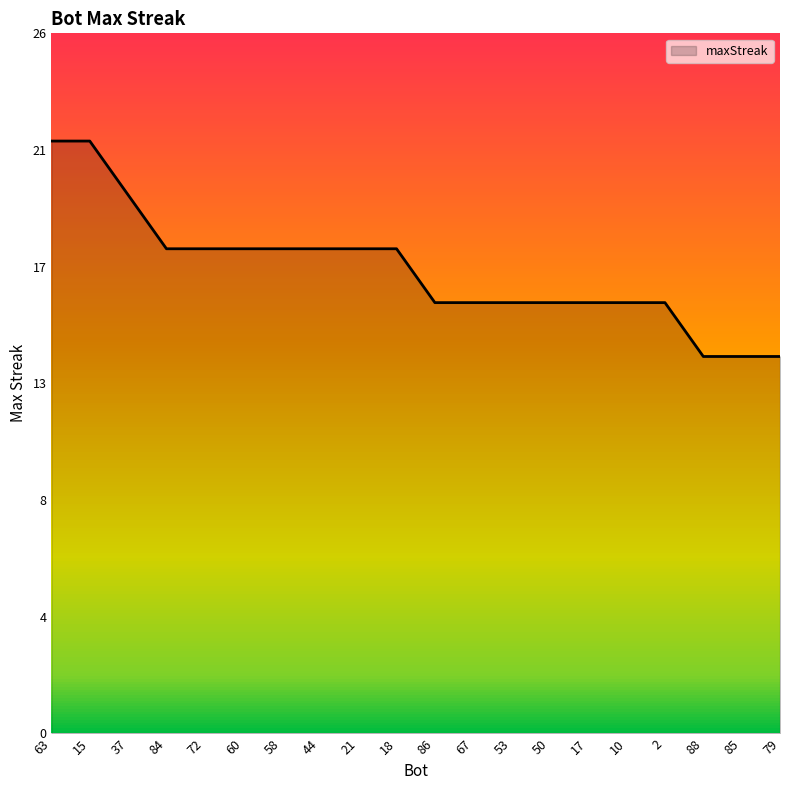

Is this an area chart (filled region under the line)?

Yes